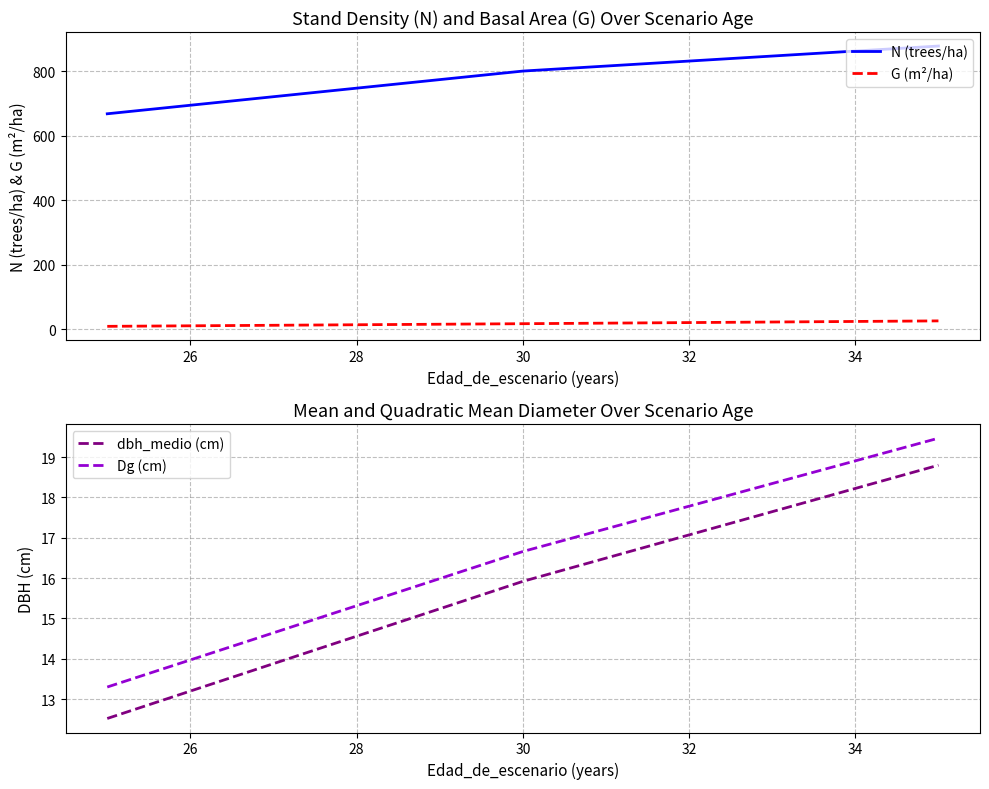

Which series has the widest spread of values?

N (trees/ha)